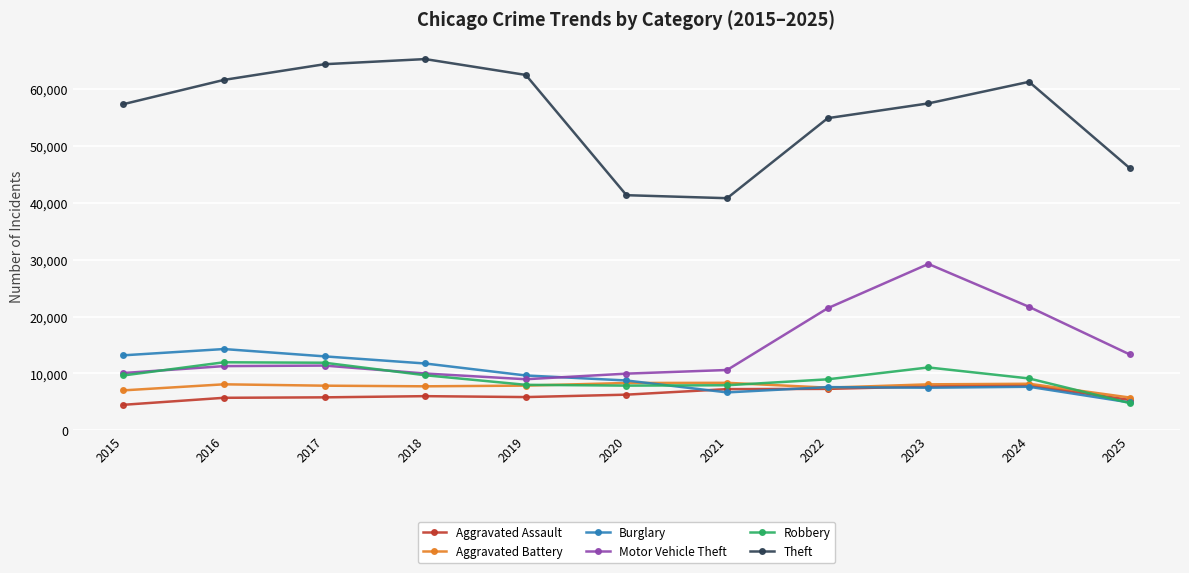

At how many categories does at least one series exceed 30154?

11